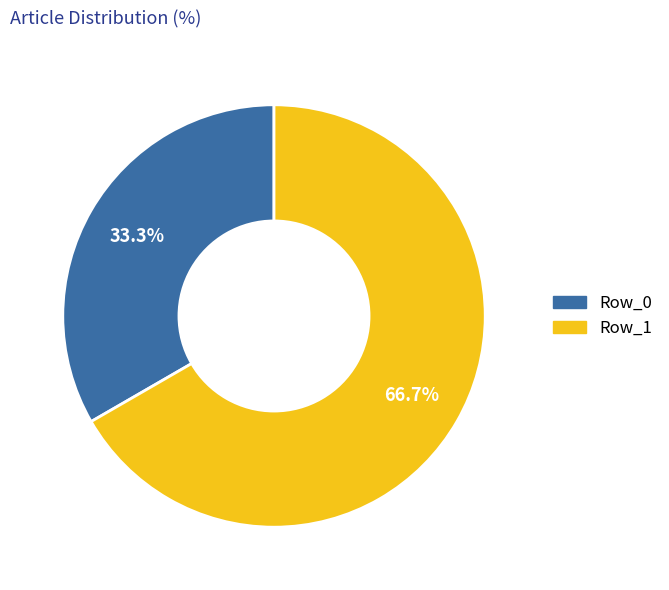

Is there a majority slice in this chart?

Yes